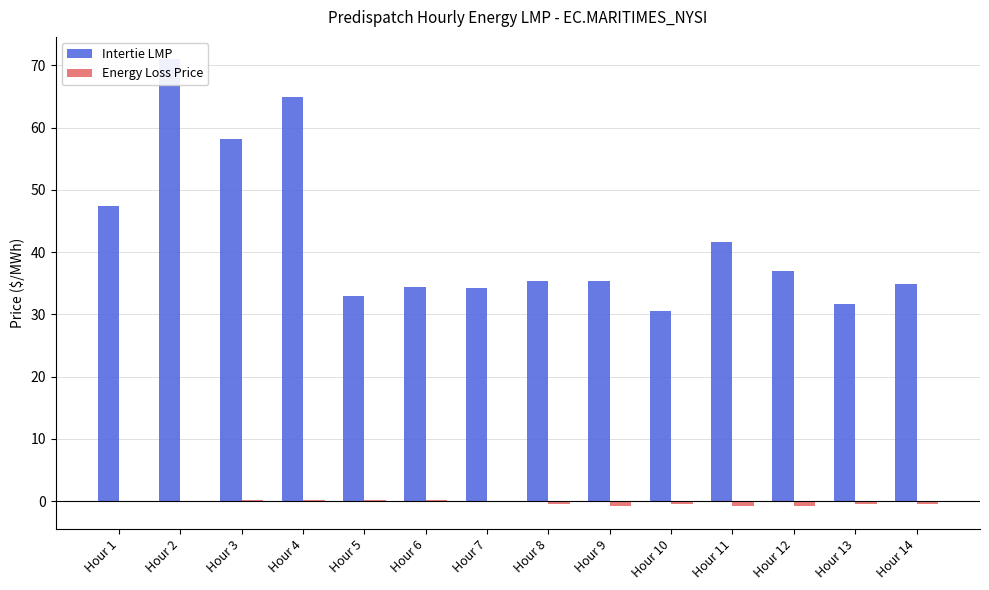

What value does the Energy Loss Price series have at Hour 14?

-0.5